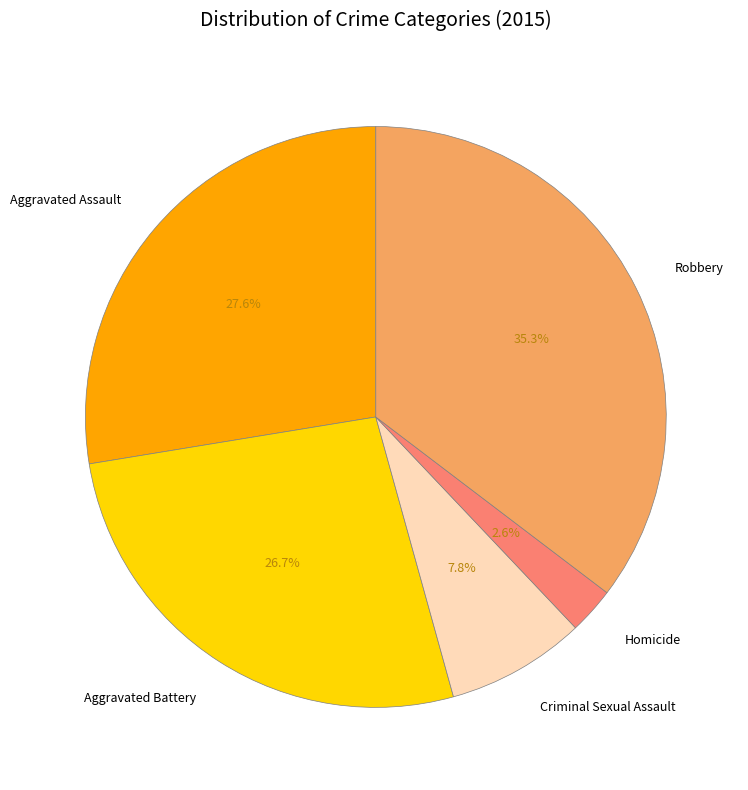

Count the number of slices in the pie.

5